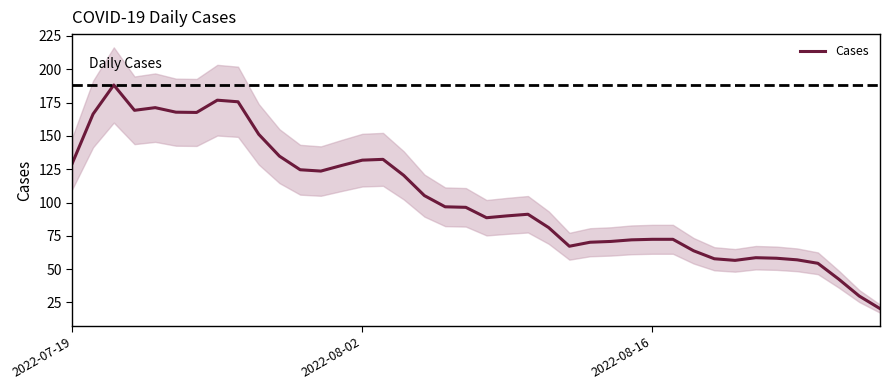

How many lines are shown in the chart?

1